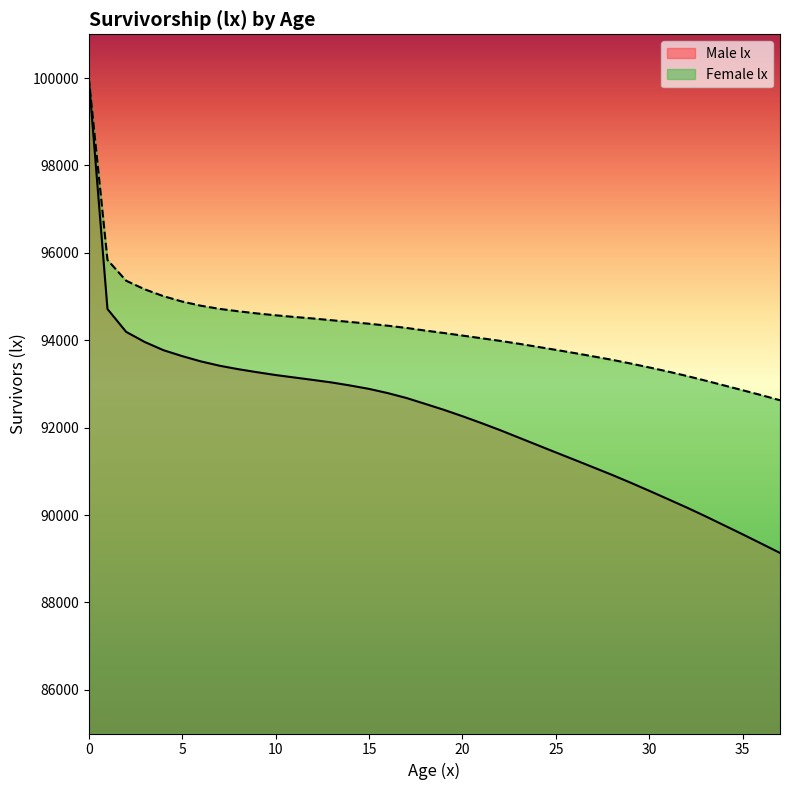

What is the lowest value of the Male lx series?

89132